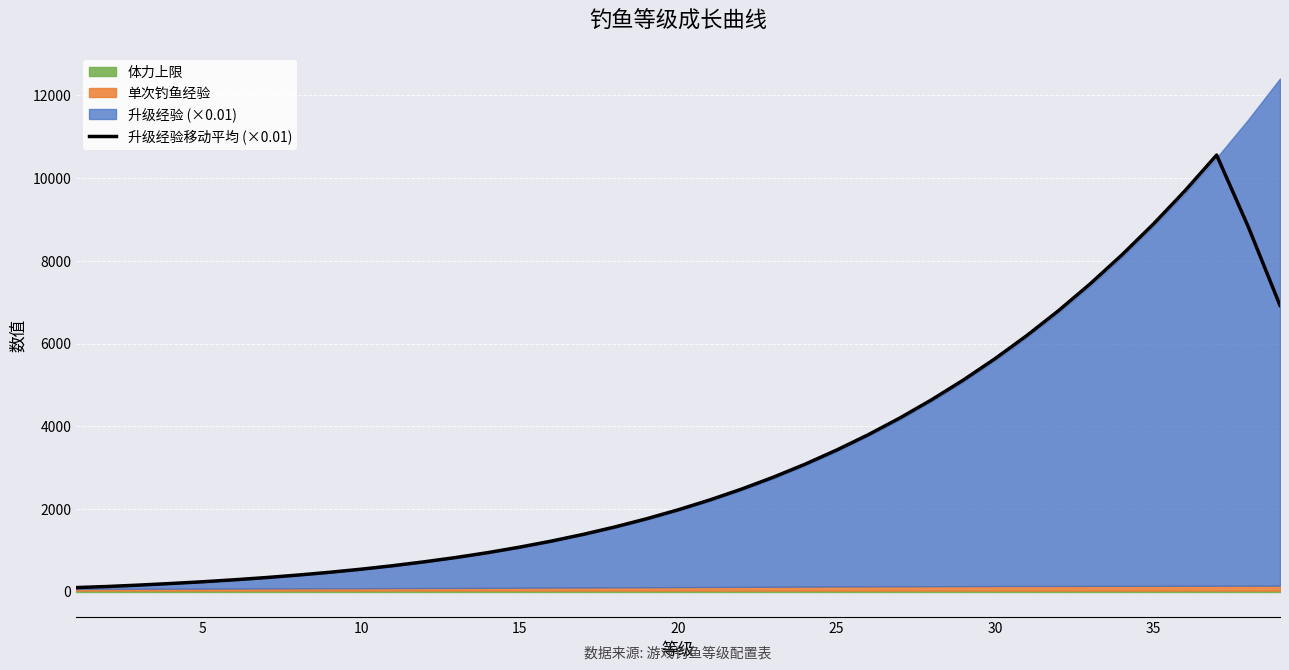

What is the maximum value for 升级经验移动平均 (×0.01)?

10558.4